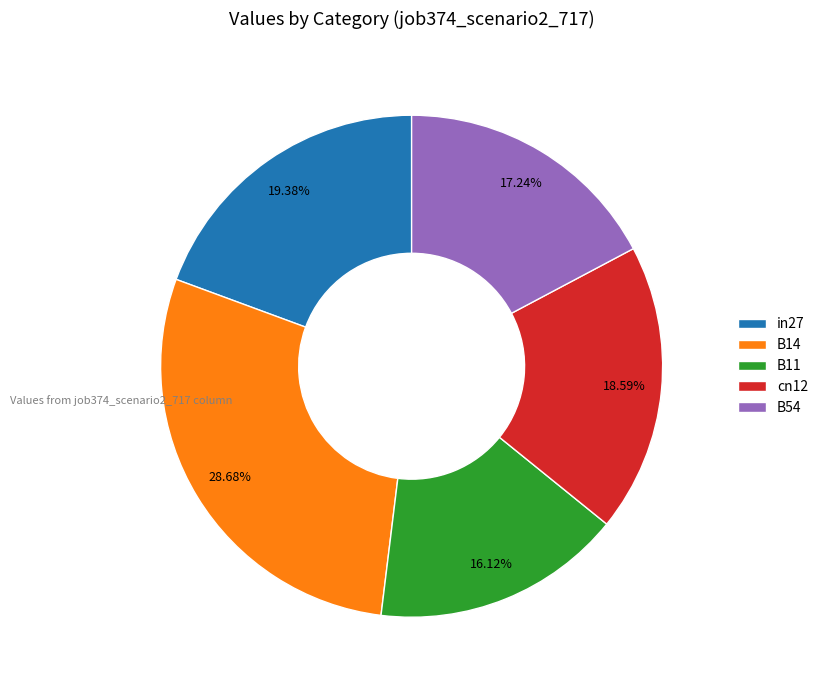

What is the smallest slice in the pie chart?

B11